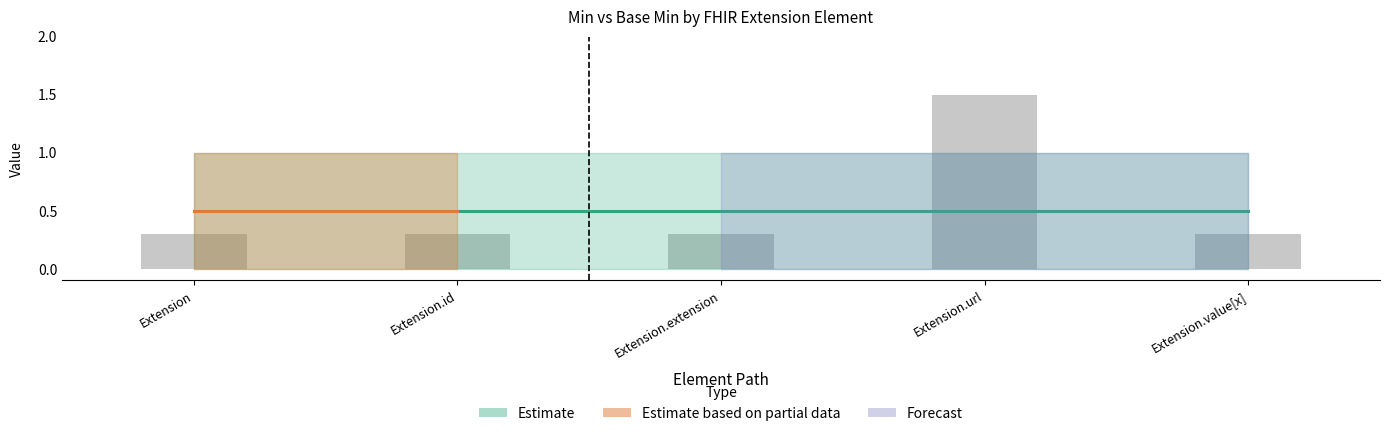

What is the sum of the values at Extension.extension and Extension.value[x]?

0.6